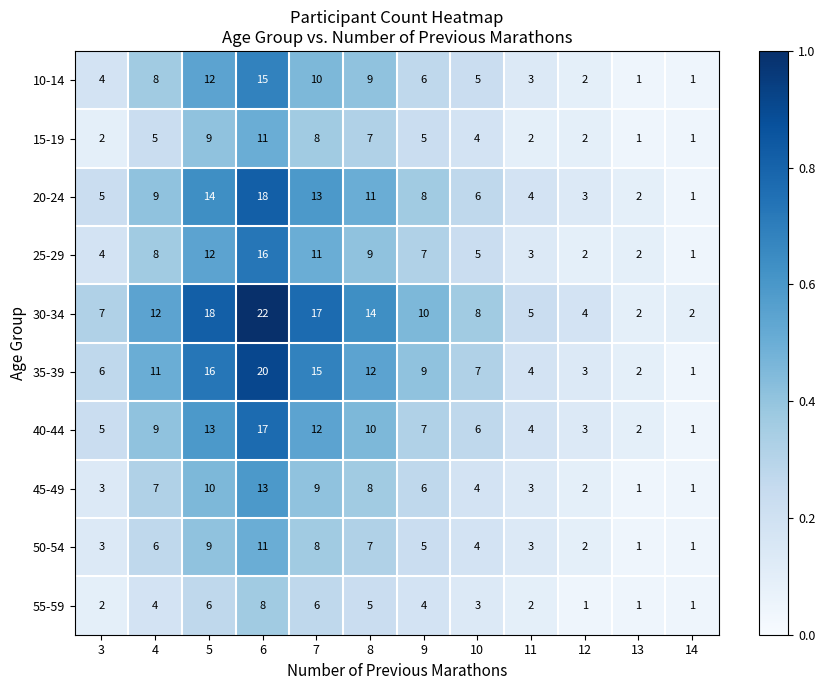

What value does the 50-54 series have at 8, to the nearest 5?

5